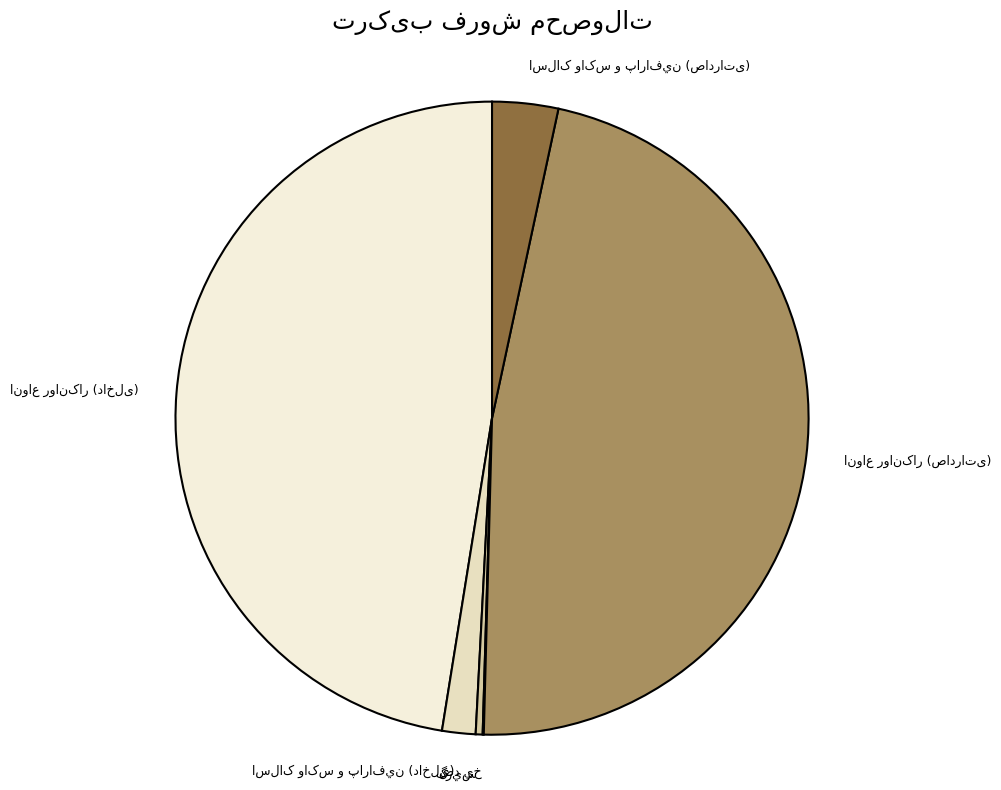

Is there any slice that represents more than half of the pie?

No